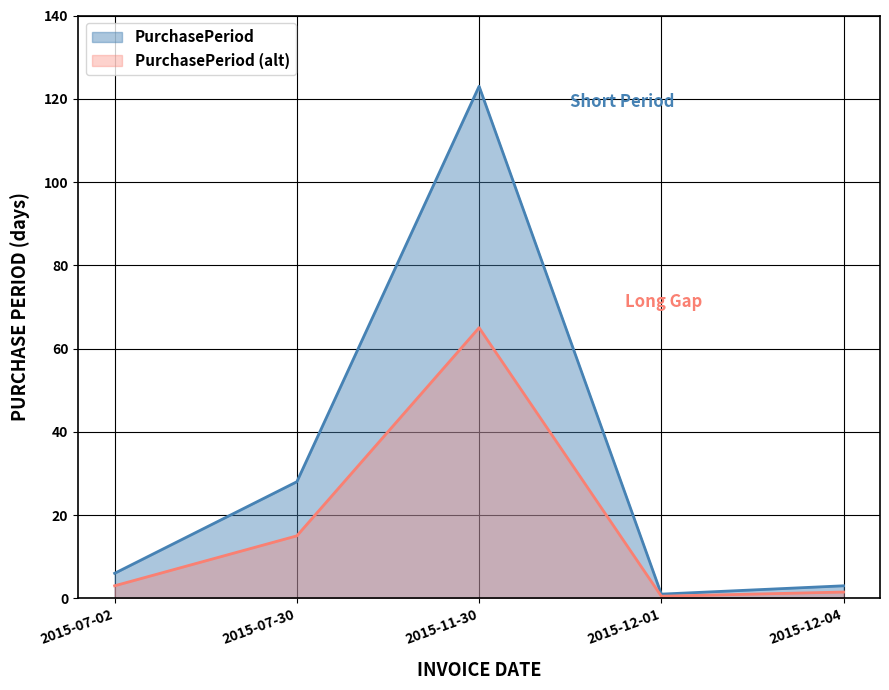

What position from the right is 2015-11-30?

3